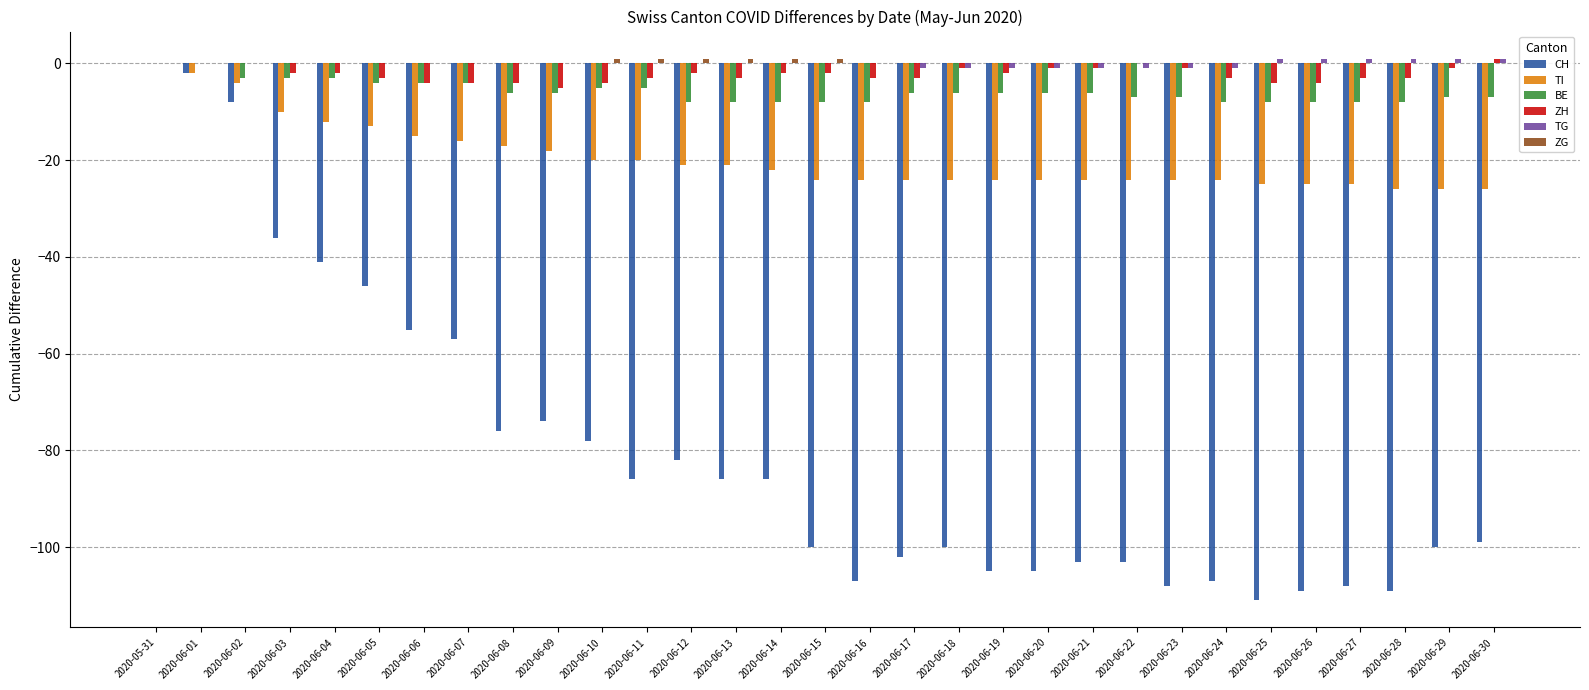

Which series changed the most between 2020-06-04 and 2020-06-30?

CH